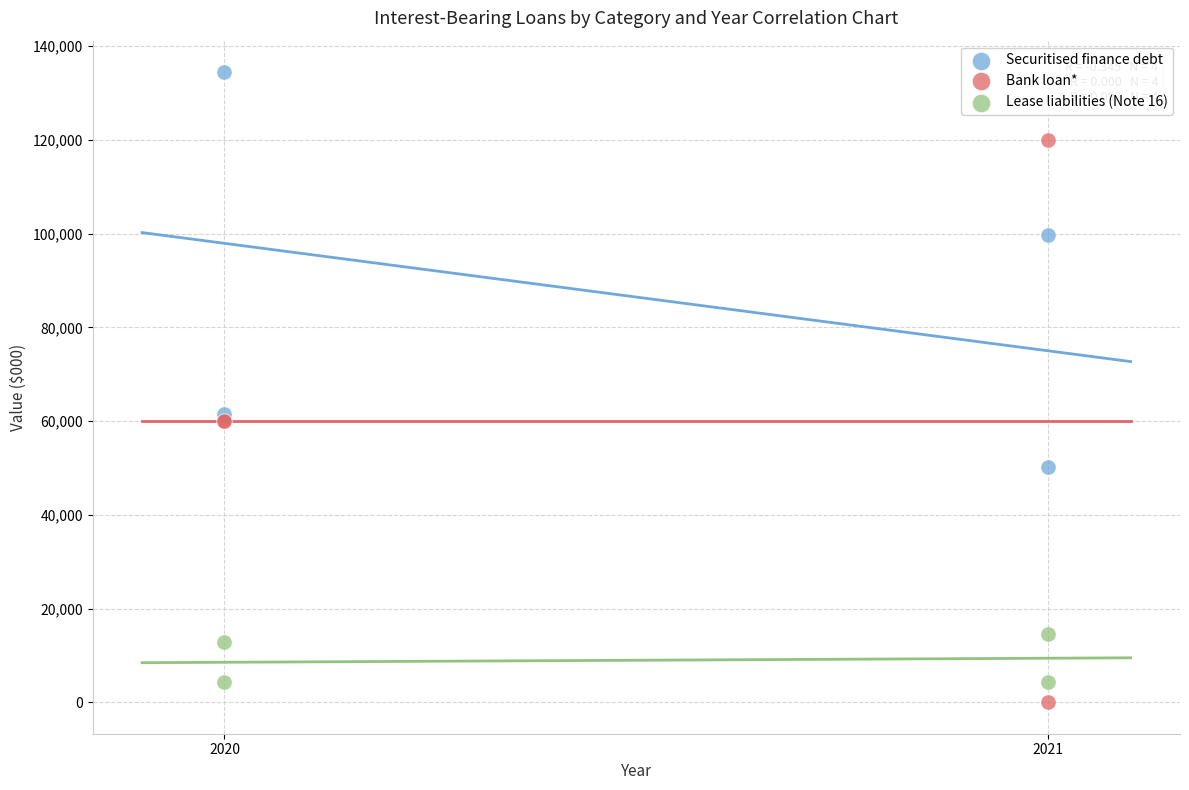

Which series reaches the maximum Y coordinate?

Securitised finance debt